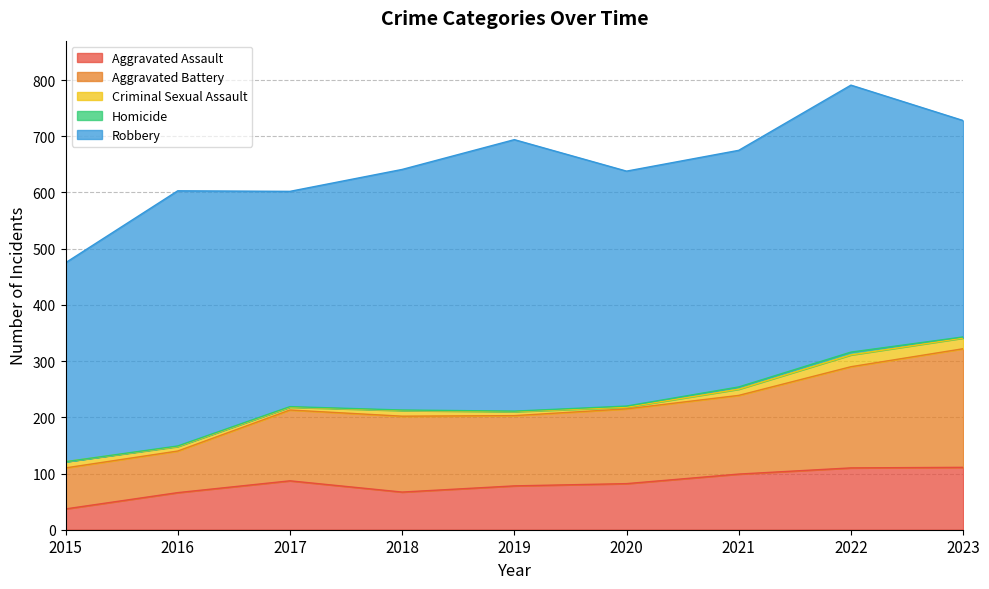

What is the difference between the maximum and minimum values in the Robbery series?

129